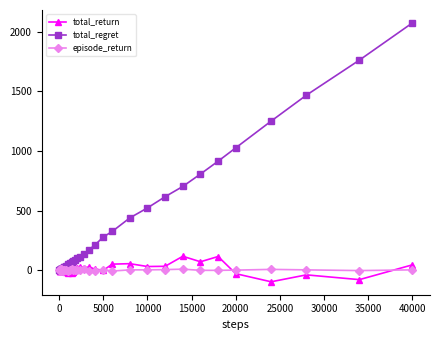

Which series has the widest spread of values?

total_regret